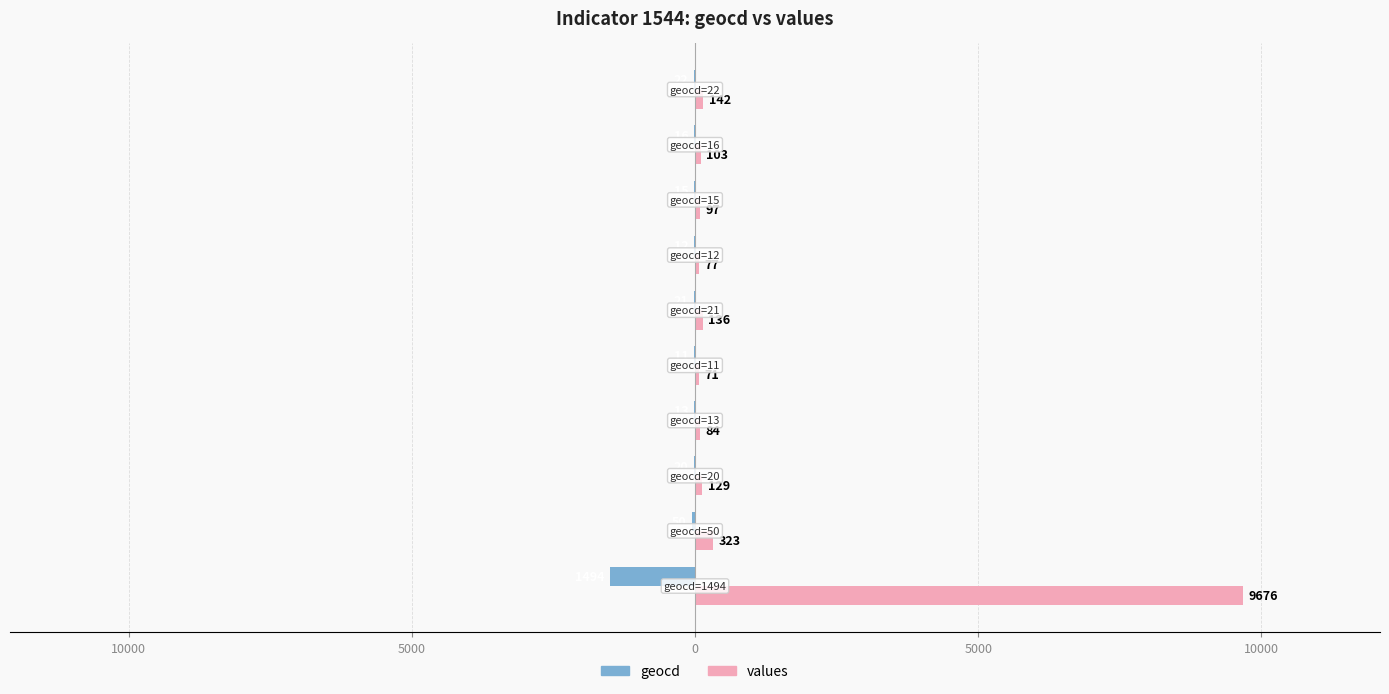

What are all the series names shown in the legend?

geocd, values